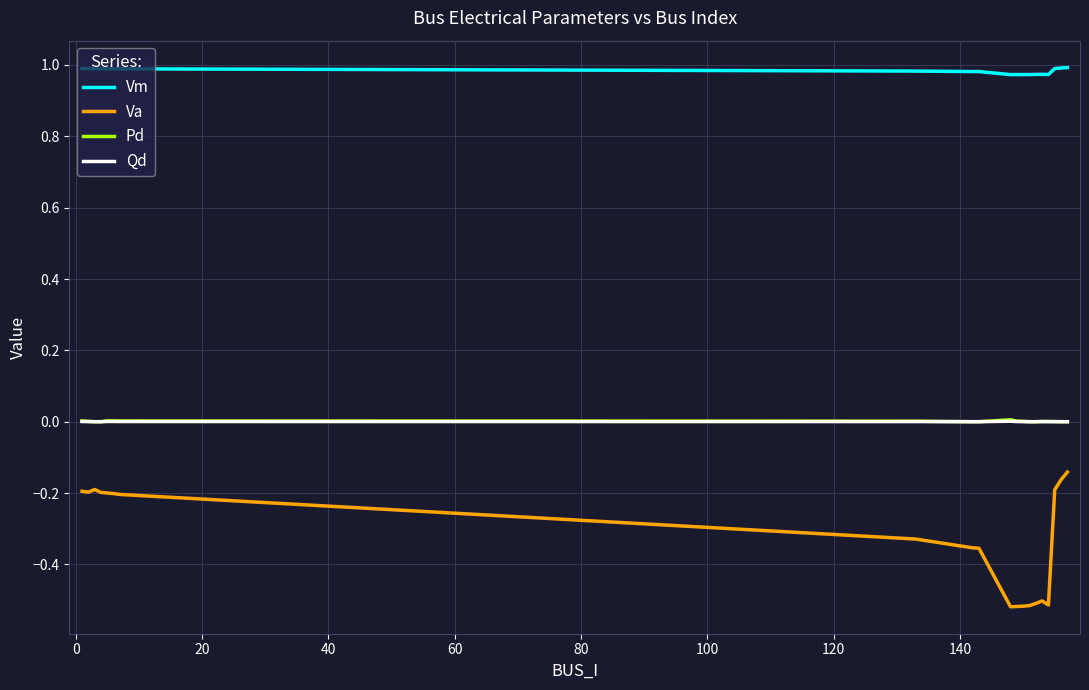

True or false: Va and Qd intersect in this chart.

False